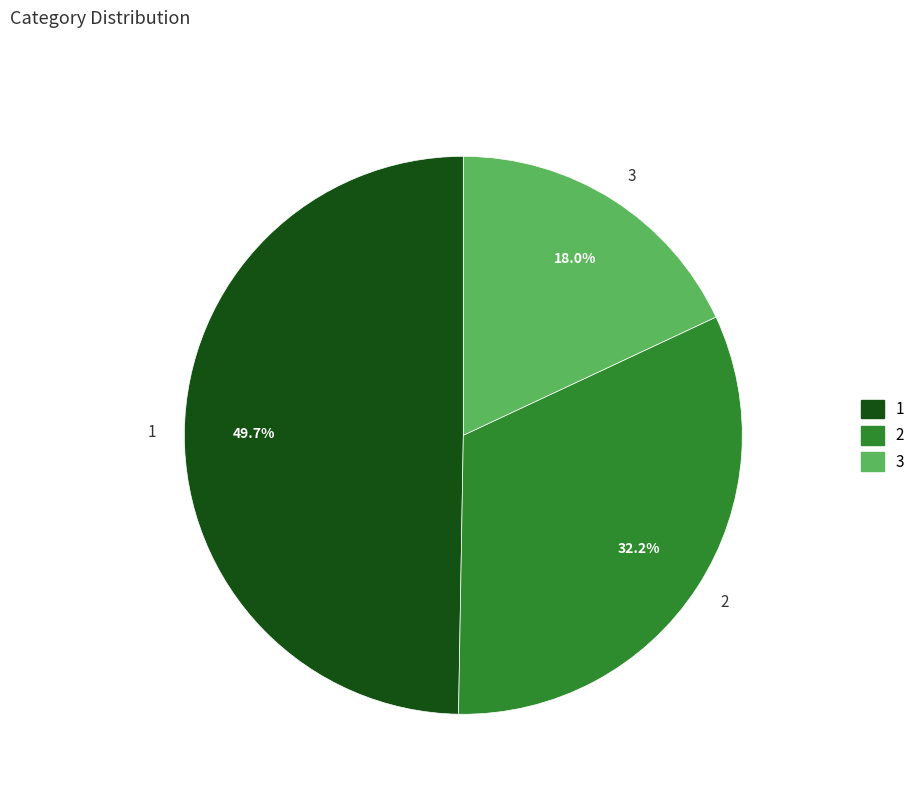

Does 1 account for over 50% of the chart?

No